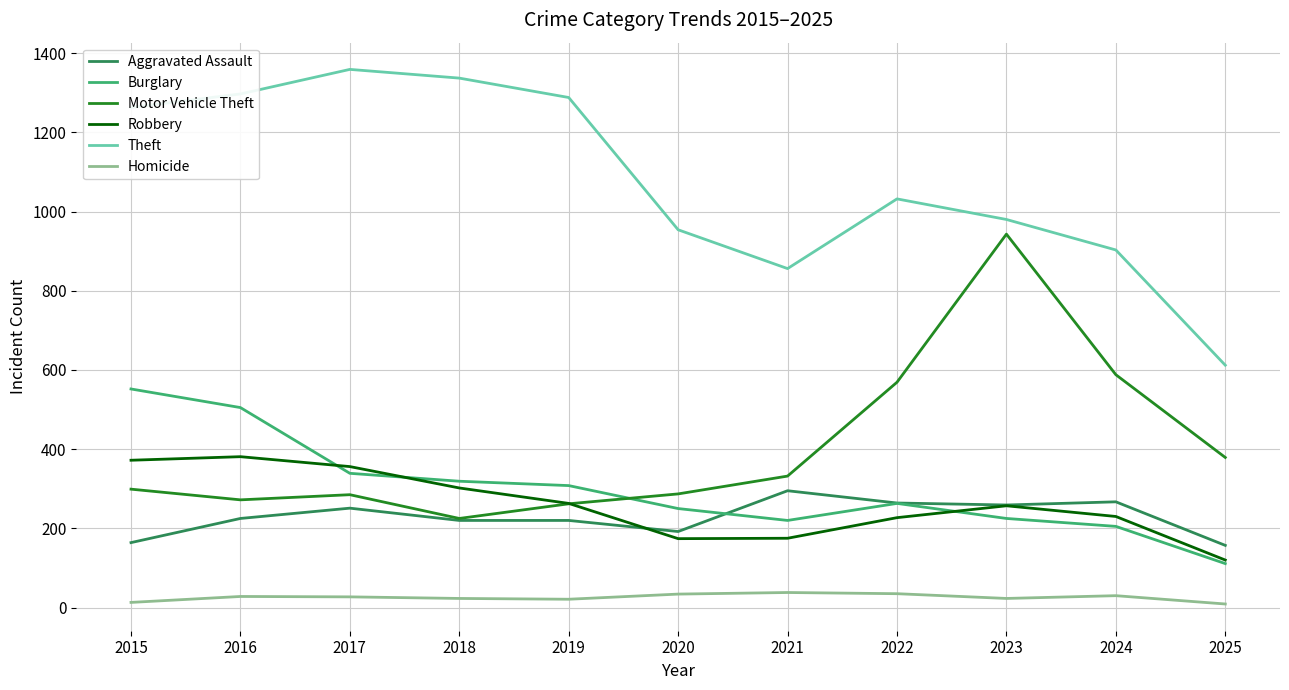

List the series in order of their peak value, highest first.

Theft, Motor Vehicle Theft, Burglary, Robbery, Aggravated Assault, Homicide